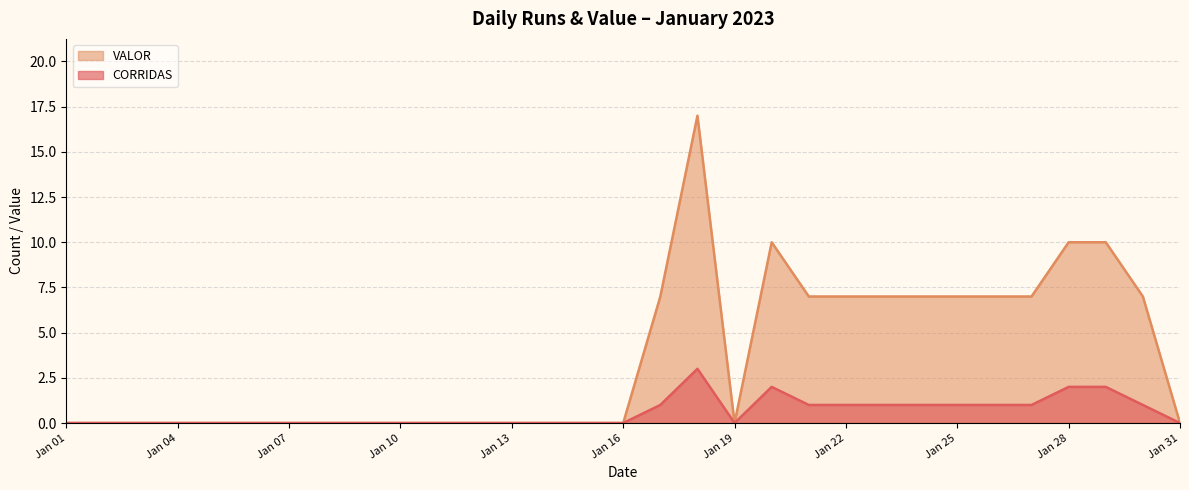

Reading left to right, extract all data points from this chart.

CORRIDAS: 0	0	0	0	0	0	0	0	0	0	0	0	0	0	0	0	1	3	0	2	1	1	1	1	1	1	1	2	2	1	0
VALOR: 0	0	0	0	0	0	0	0	0	0	0	0	0	0	0	0	7	17	0	10	7	7	7	7	7	7	7	10	10	7	0